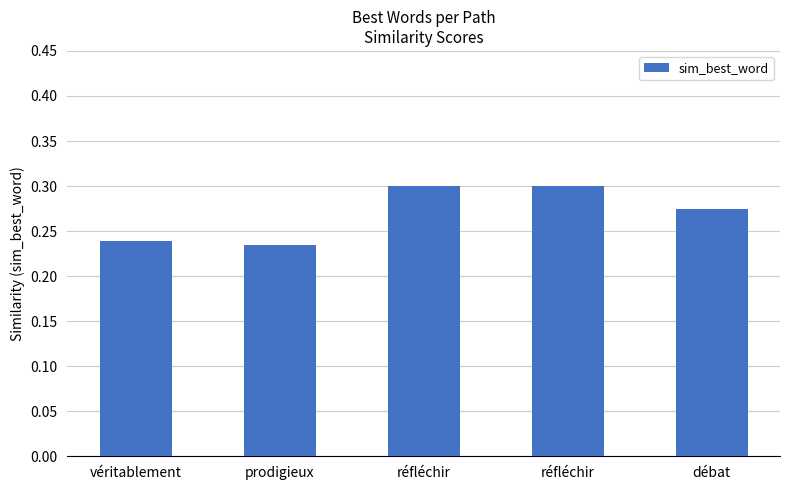

How many series are shown in this chart?

1